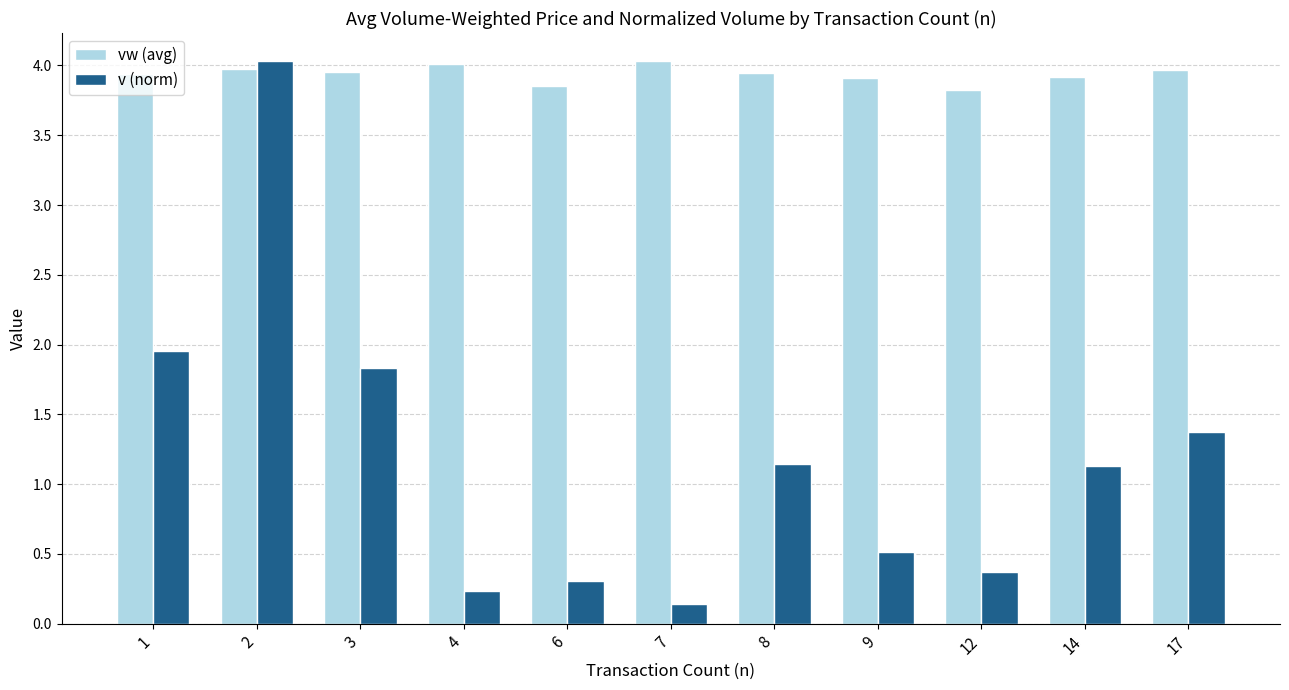

List the series in order of their overall mean, highest first.

vw (avg), v (norm)